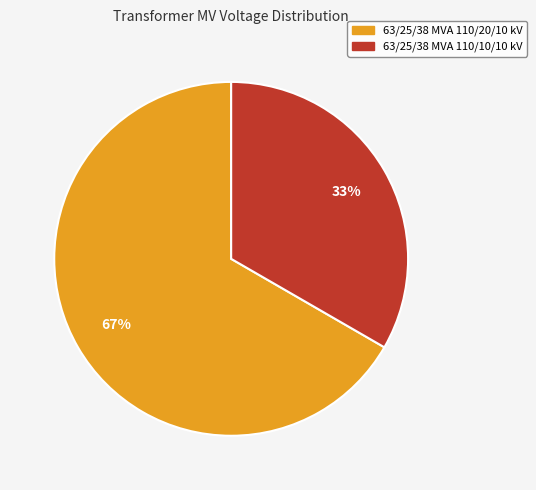

Count the number of slices in the pie.

2